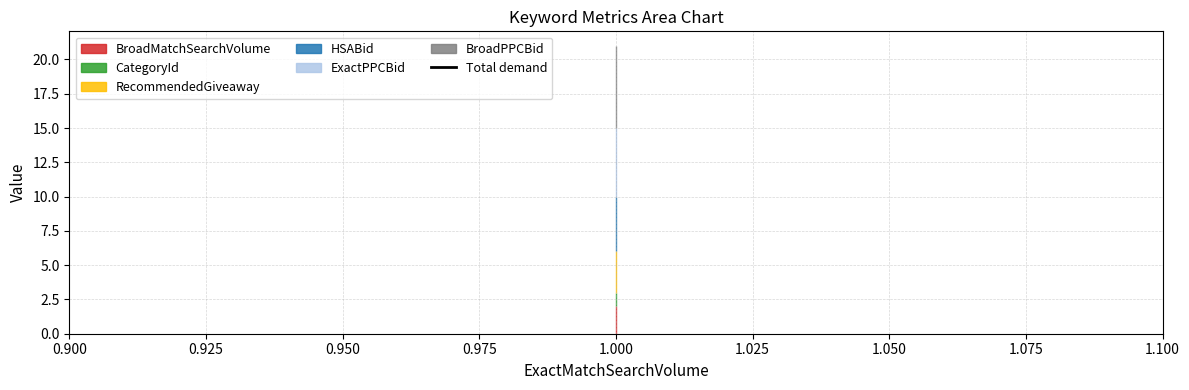

Count the number of data series in this chart.

6